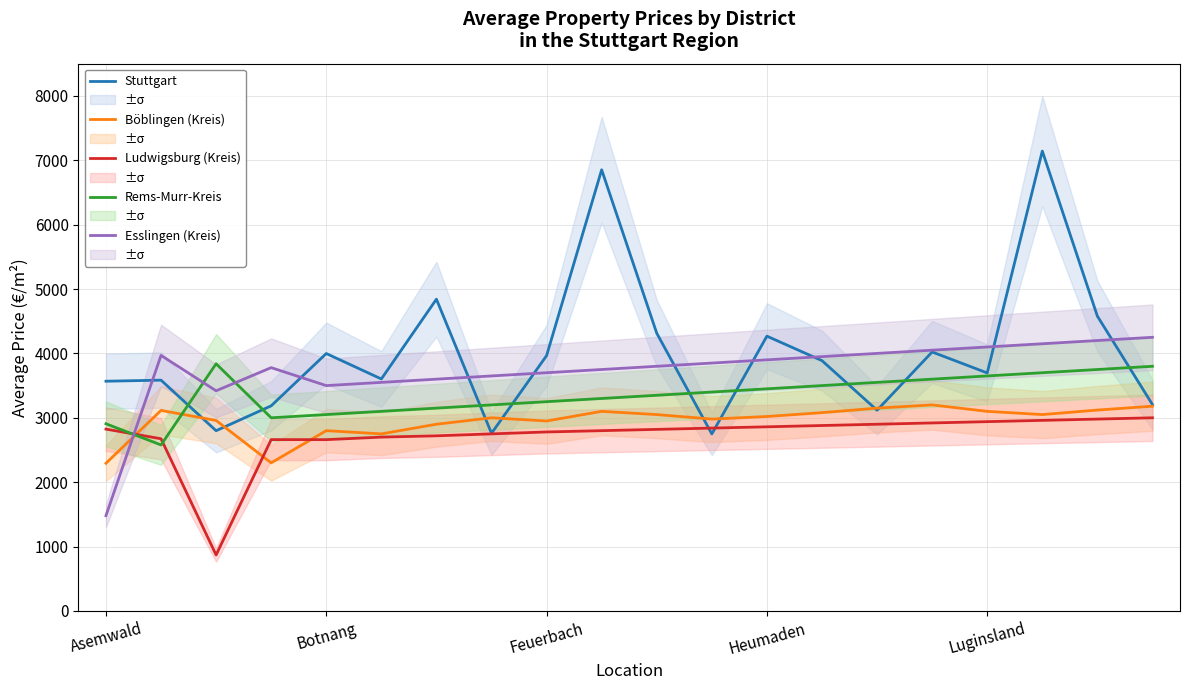

After their last crossing, which series has the higher values: Esslingen (Kreis) or Ludwigsburg (Kreis)?

Esslingen (Kreis)